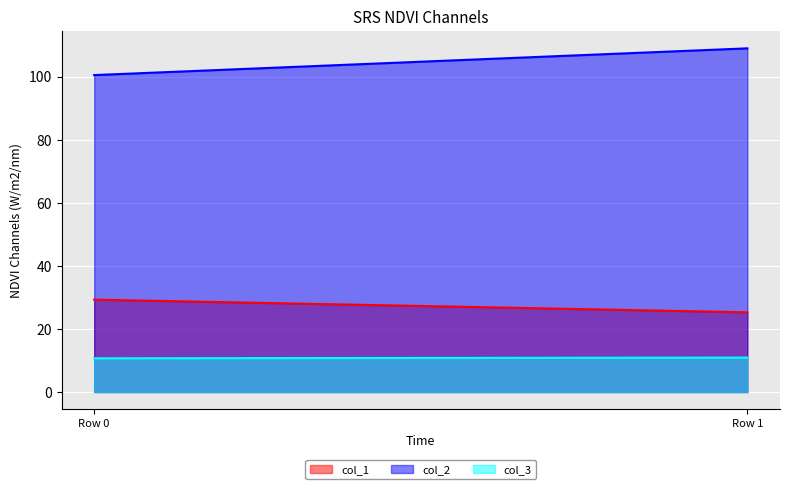

How many lines are shown in the chart?

3